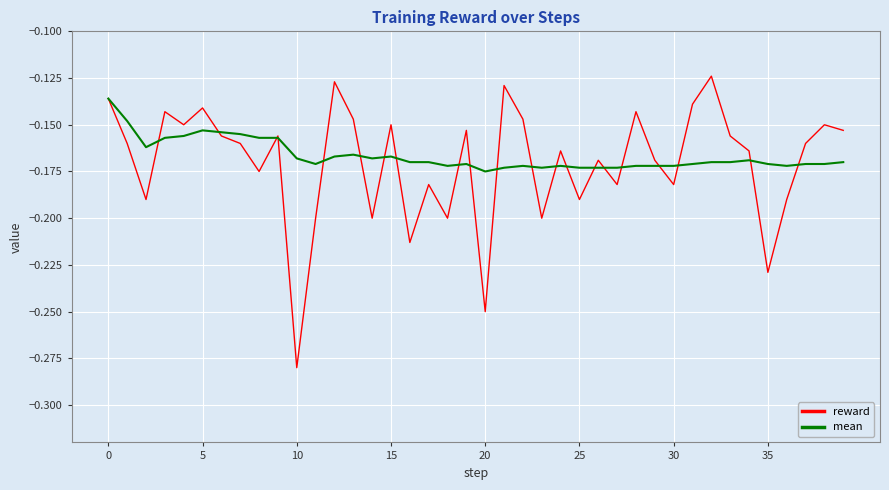

List the series in order of their peak value, highest first.

reward, mean